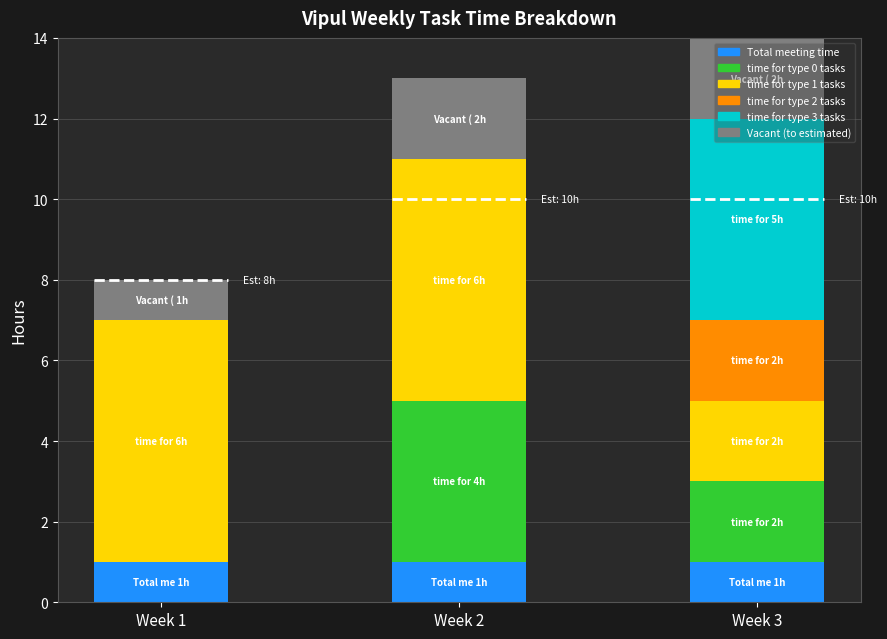

What is the lowest value of the time for type 1 tasks series?

2